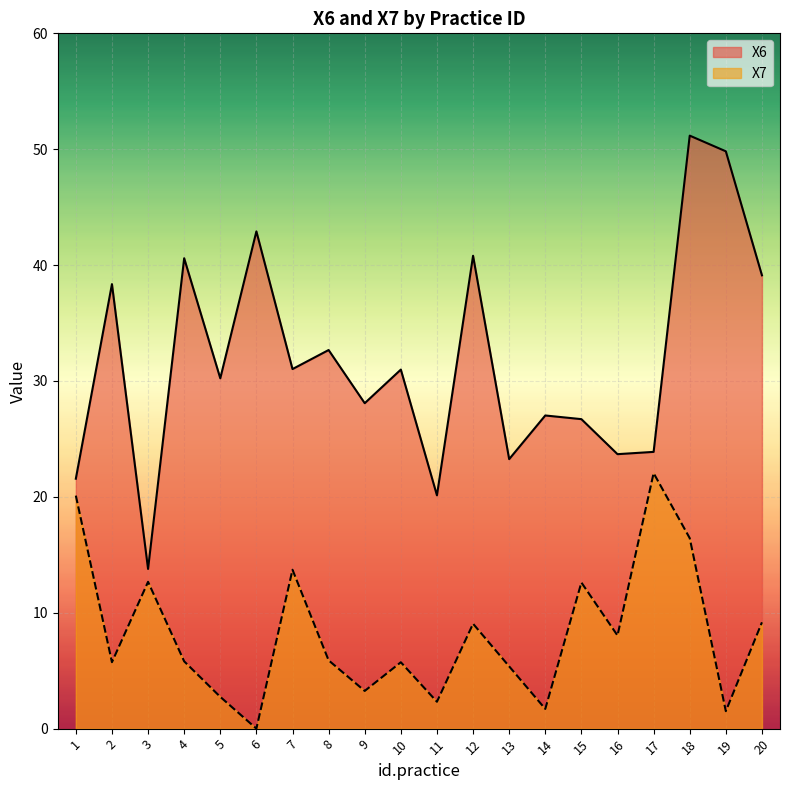

Between 18 and 19, which is larger?

18